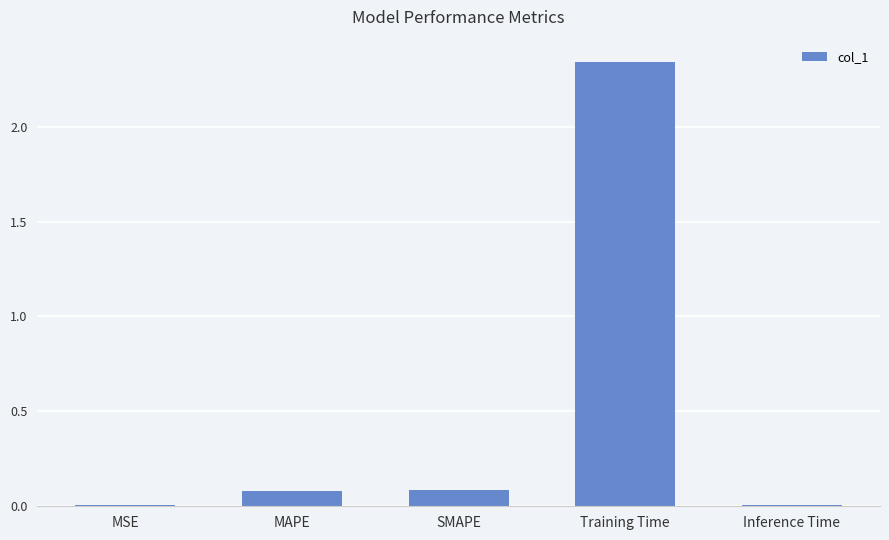

Which has a higher value, MAPE or Training Time?

Training Time